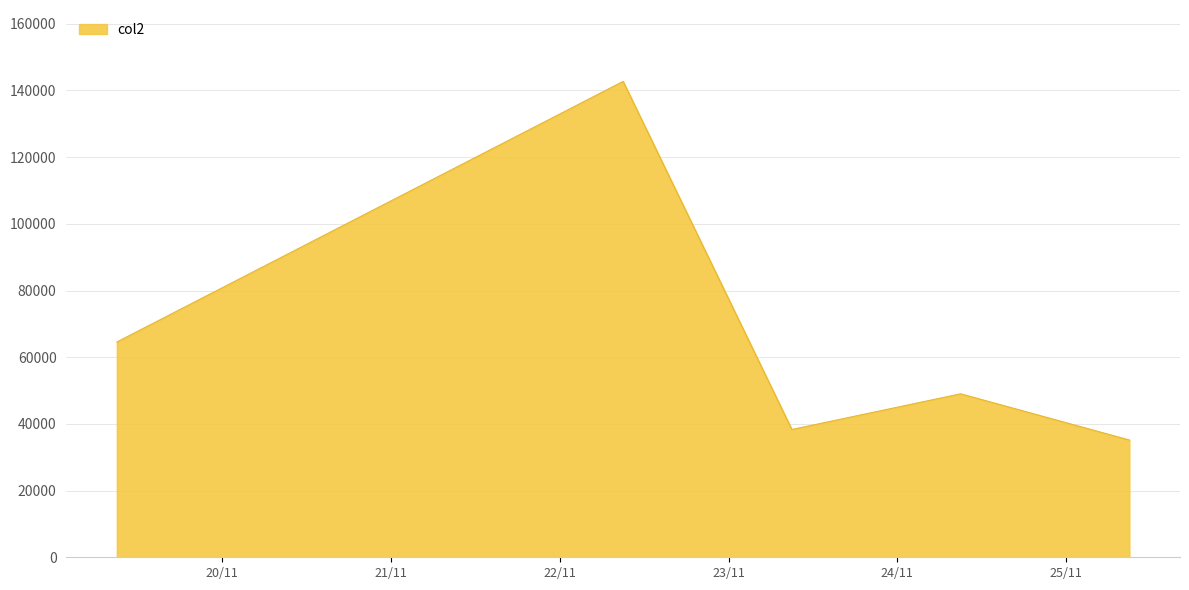

How many distinct data groups are displayed?

1